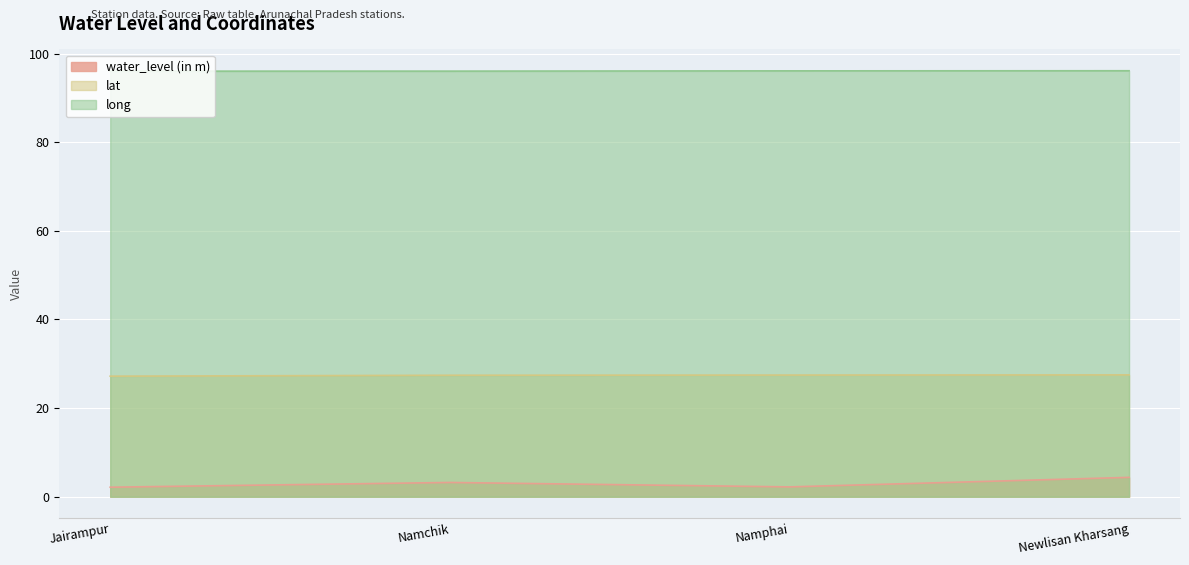

True or false: water_level (in m) and lat cross at least once.

False